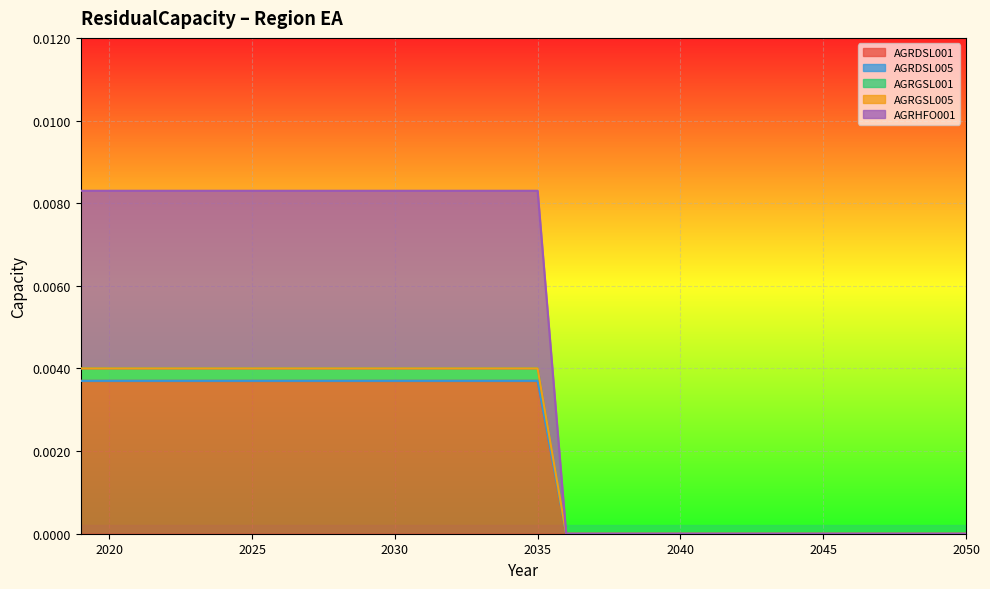

Where is AGRHFO001 nearest to the value 0?

2036